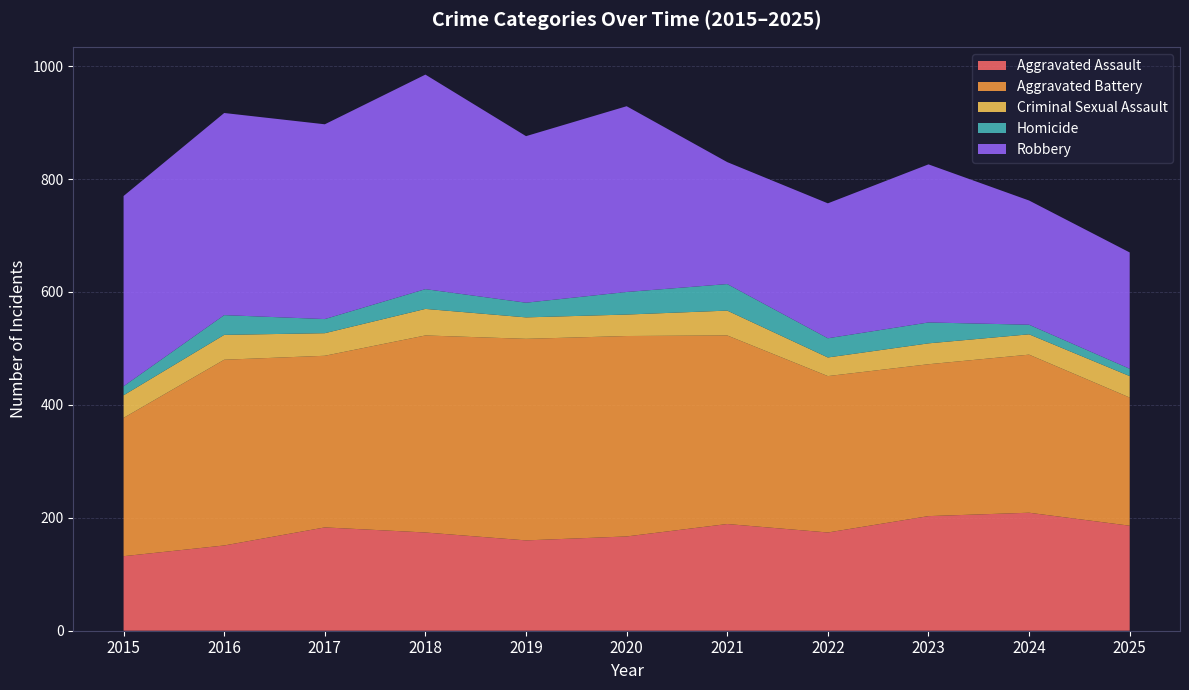

Reading left to right, extract all data points from this chart.

Aggravated Assault: 2015=132	2016=151	2017=183	2018=174	2019=160	2020=167	2021=189	2022=174	2023=203	2024=209	2025=186
Aggravated Battery: 2015=245	2016=329	2017=304	2018=349	2019=357	2020=355	2021=334	2022=277	2023=269	2024=280	2025=227
Criminal Sexual Assault: 2015=40	2016=44	2017=40	2018=47	2019=38	2020=38	2021=44	2022=33	2023=37	2024=36	2025=38
Homicide: 2015=16	2016=35	2017=25	2018=35	2019=26	2020=40	2021=47	2022=34	2023=37	2024=17	2025=13
Robbery: 2015=337	2016=358	2017=345	2018=380	2019=295	2020=329	2021=216	2022=239	2023=280	2024=220	2025=206